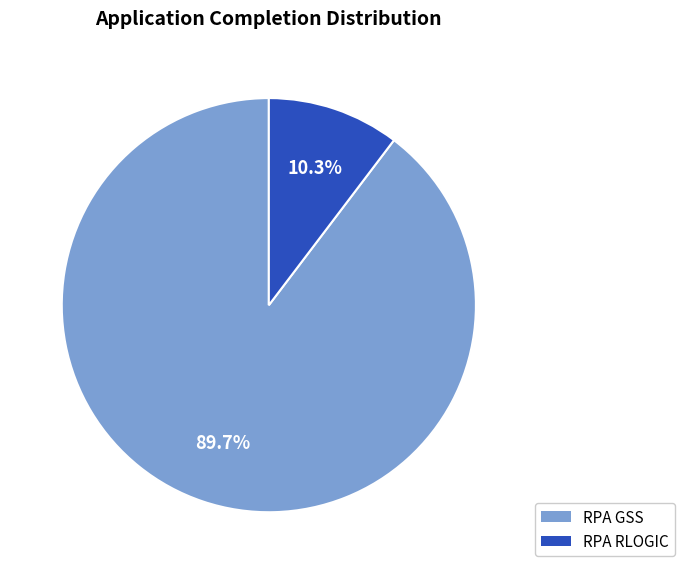

Do RPA RLOGIC and RPA GSS together represent more than half of the pie?

Yes